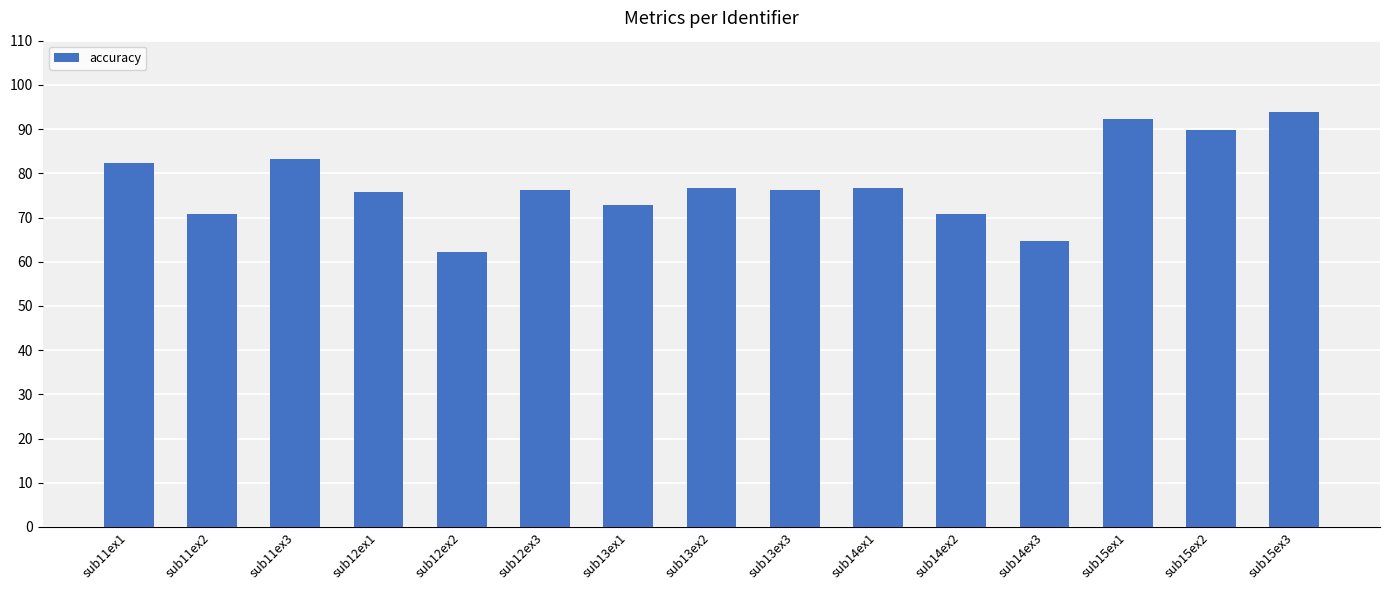

What is the label of the 5th bar from the left?

sub12ex2